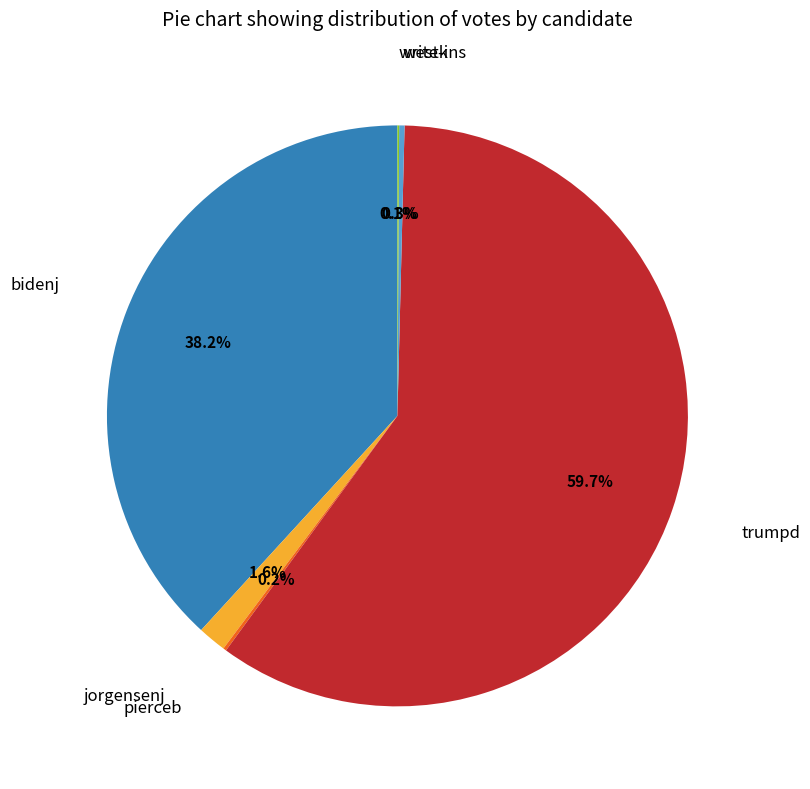

To the nearest percent, what is the difference between the largest and smallest slice percentages?

60%